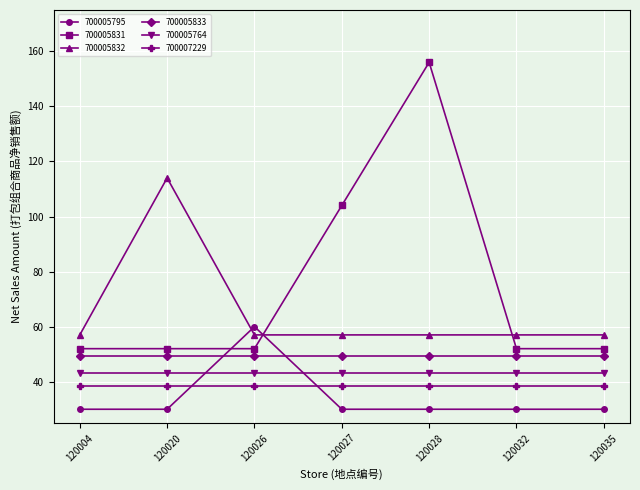

Where is 700005831 nearest to the value 104?

120027